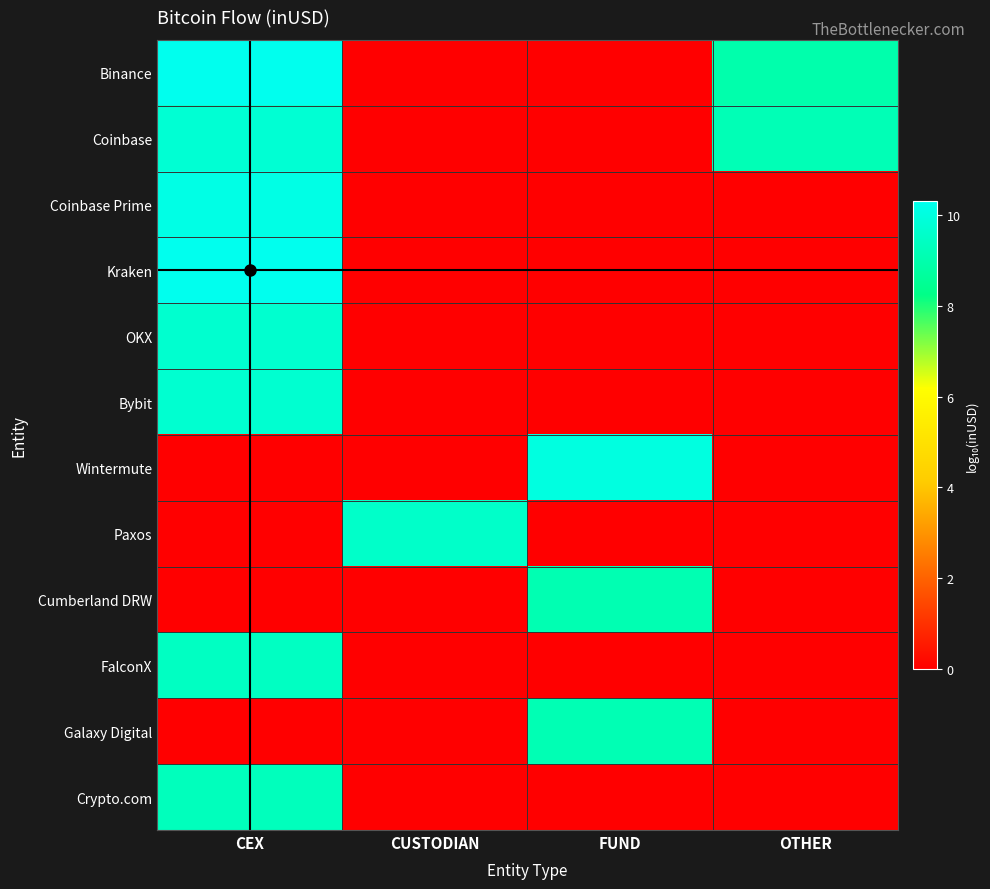

Reading right to left, transcribe all the data shown in this chart.

Binance: OTHER=9.0	FUND=0.0	CUSTODIAN=0.0	CEX=10.3
Coinbase: OTHER=9.2	FUND=0.0	CUSTODIAN=0.0	CEX=9.8
Coinbase Prime: OTHER=0.0	FUND=0.0	CUSTODIAN=0.0	CEX=10.1
Kraken: OTHER=0.0	FUND=0.0	CUSTODIAN=0.0	CEX=10.3
OKX: OTHER=0.0	FUND=0.0	CUSTODIAN=0.0	CEX=9.7
Bybit: OTHER=0.0	FUND=0.0	CUSTODIAN=0.0	CEX=9.7
Wintermute: OTHER=0.0	FUND=10.0	CUSTODIAN=0.0	CEX=0.0
Paxos: OTHER=0.0	FUND=0.0	CUSTODIAN=9.6	CEX=0.0
Cumberland DRW: OTHER=0.0	FUND=9.1	CUSTODIAN=0.0	CEX=0.0
FalconX: OTHER=0.0	FUND=0.0	CUSTODIAN=0.0	CEX=9.4
Galaxy Digital: OTHER=0.0	FUND=9.1	CUSTODIAN=0.0	CEX=0.0
Crypto.com: OTHER=0.0	FUND=0.0	CUSTODIAN=0.0	CEX=9.3